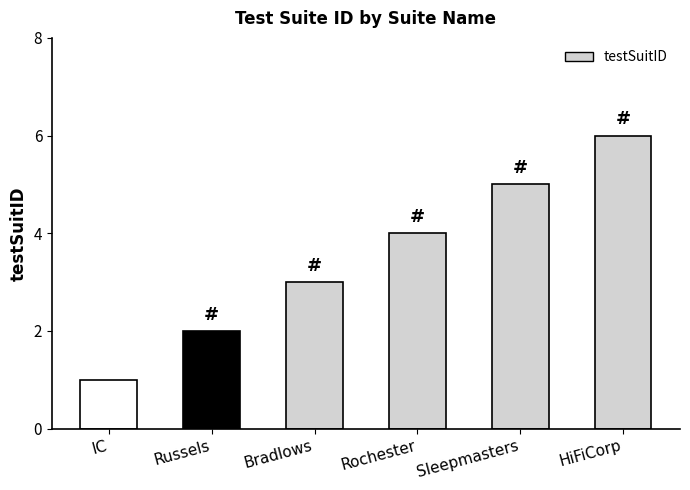

Approximately how many times larger is the value at Russels compared to Rochester?

0.5